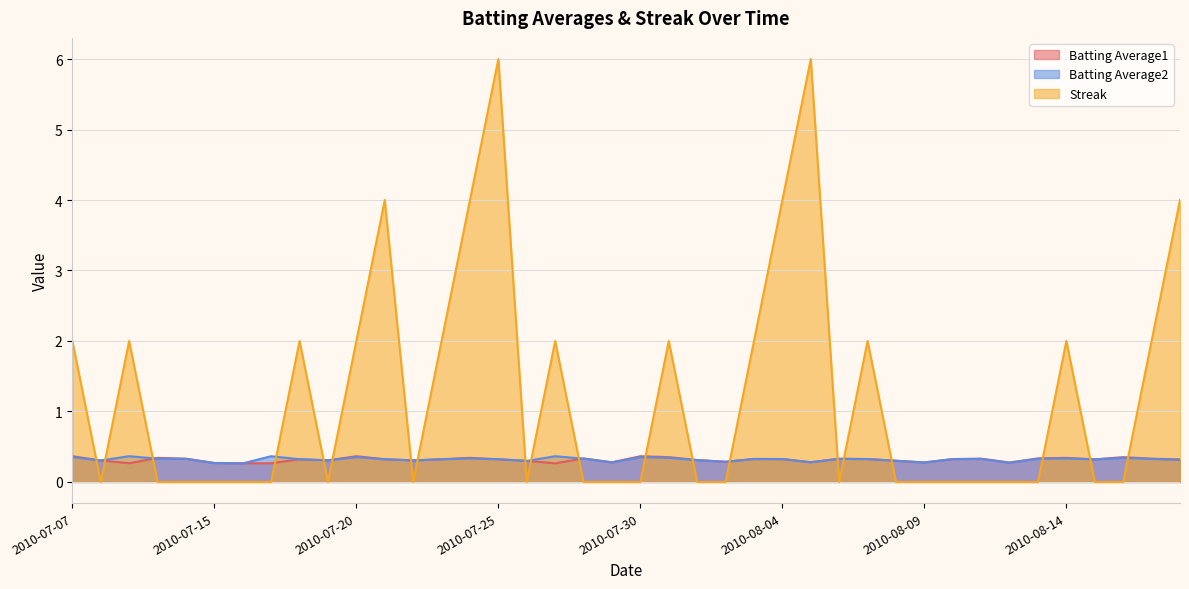

What is the average value of the Streak series?

1.2